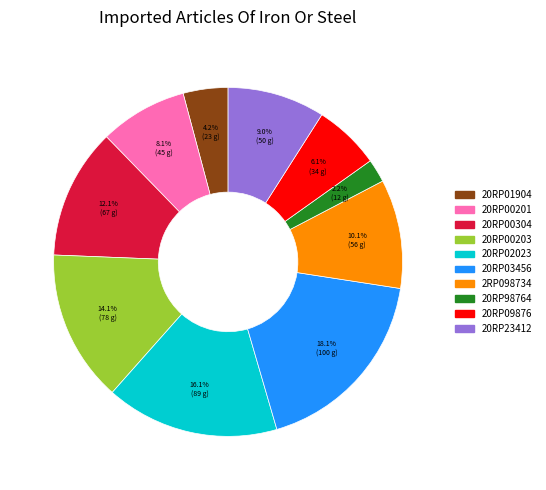

To the nearest percent, what is the difference between the largest and smallest slice percentages?

16%